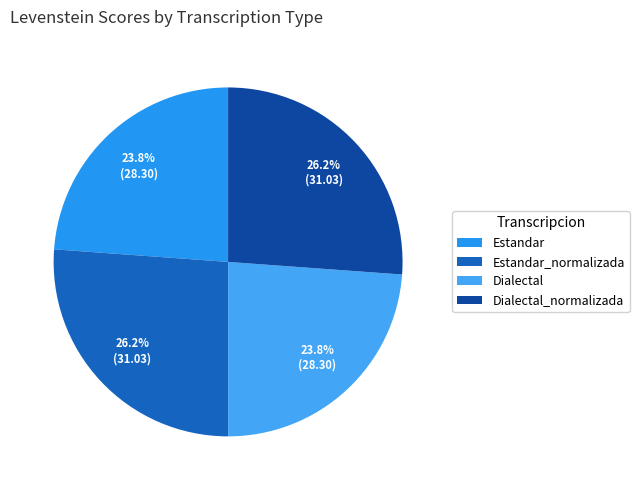

How many slices are in this pie chart?

4